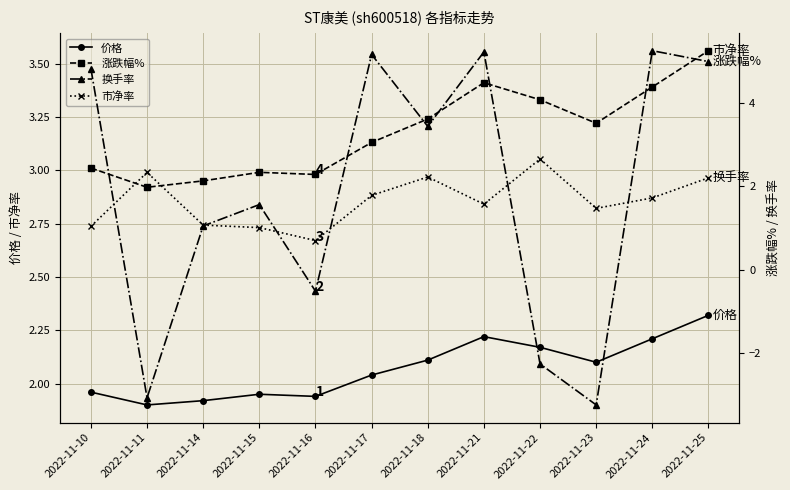

What is the smallest value displayed?

-3.2